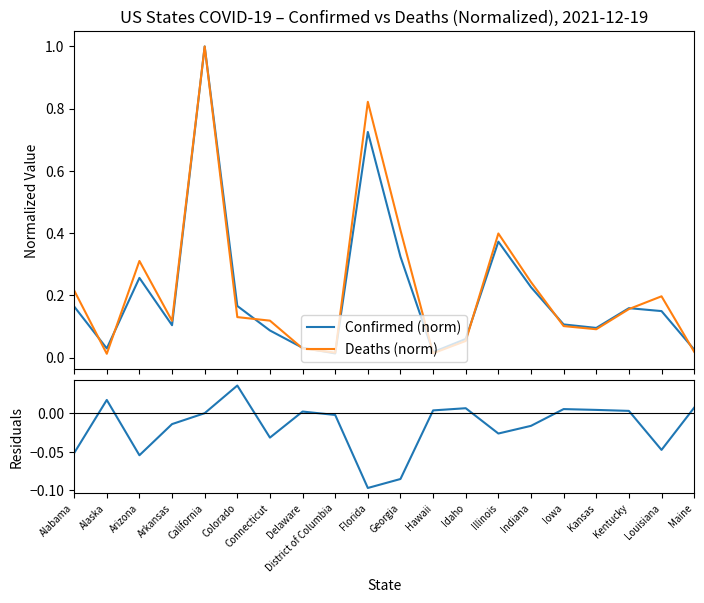

What position from the right is Alabama?

20